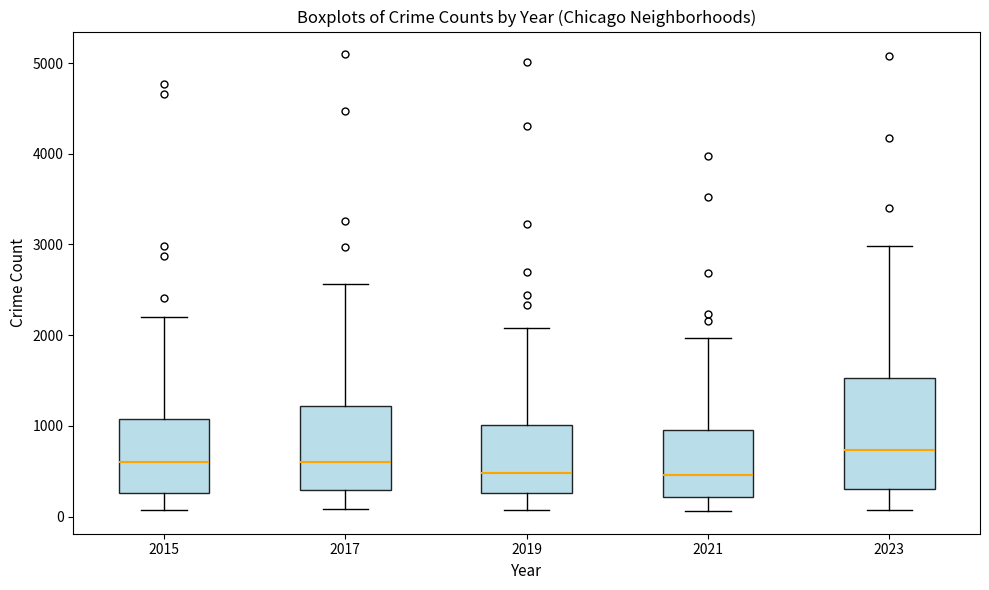

Comparing the boxes themselves (not the whiskers), which one is the tallest?

2023